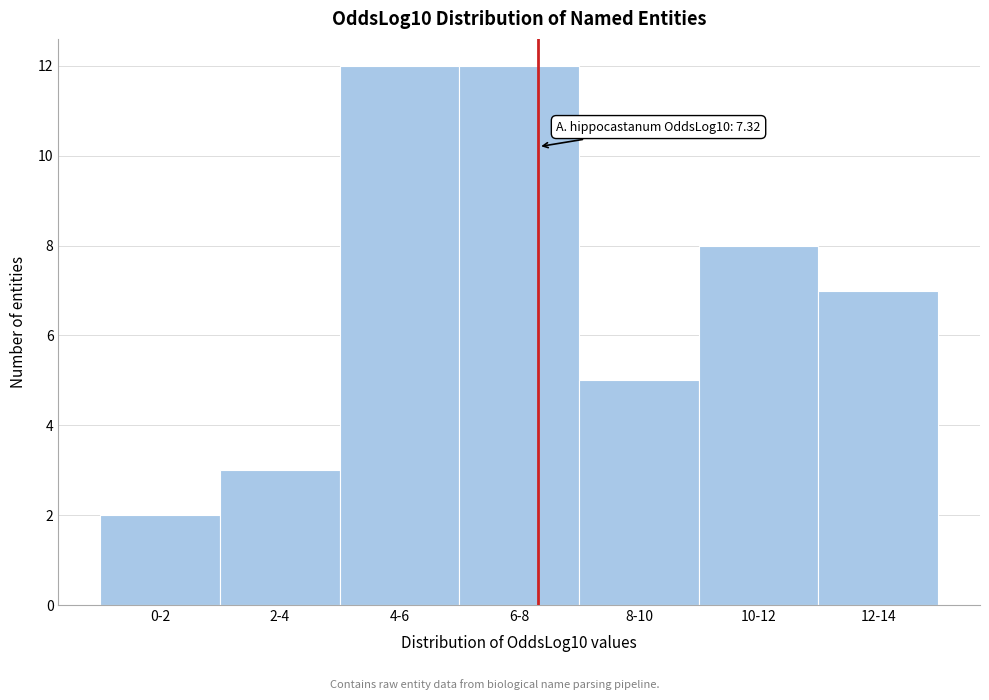

Reading right to left, extract all data points from this chart.

12-14=7	10-12=8	8-10=5	6-8=12	4-6=12	2-4=3	0-2=2